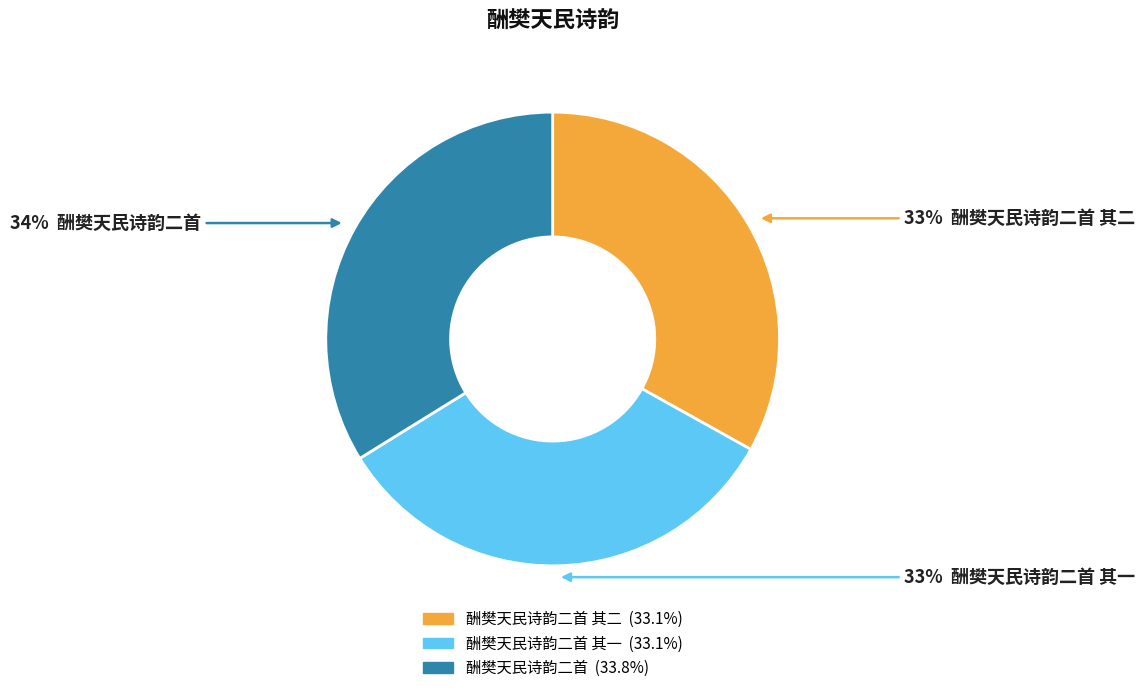

Count the number of slices in the pie.

3